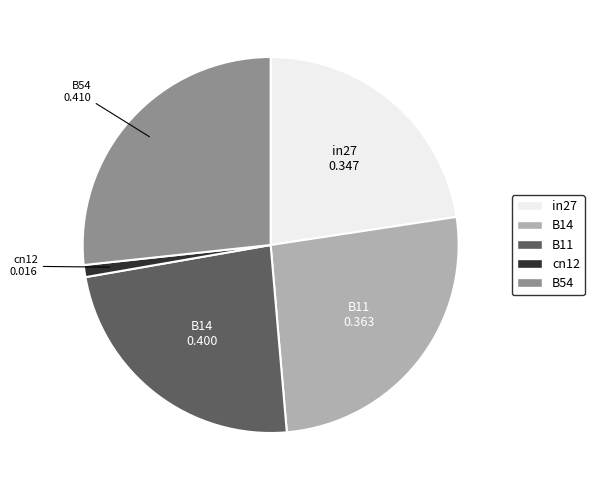

Which has a higher value, B11 or in27?

B11